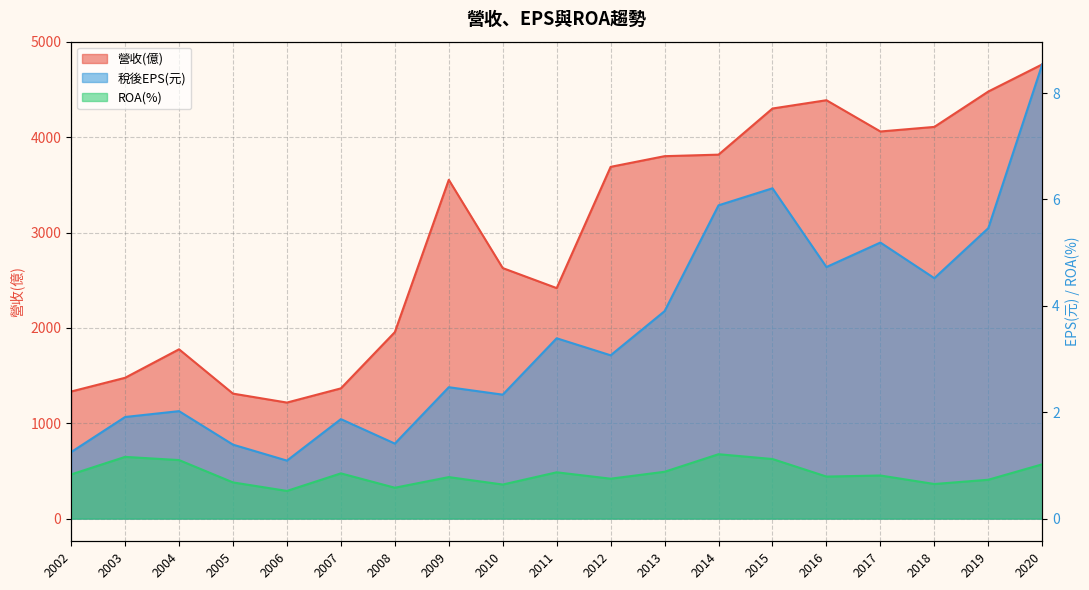

True or false: ROA(%) and 稅後EPS(元) intersect in this chart.

False